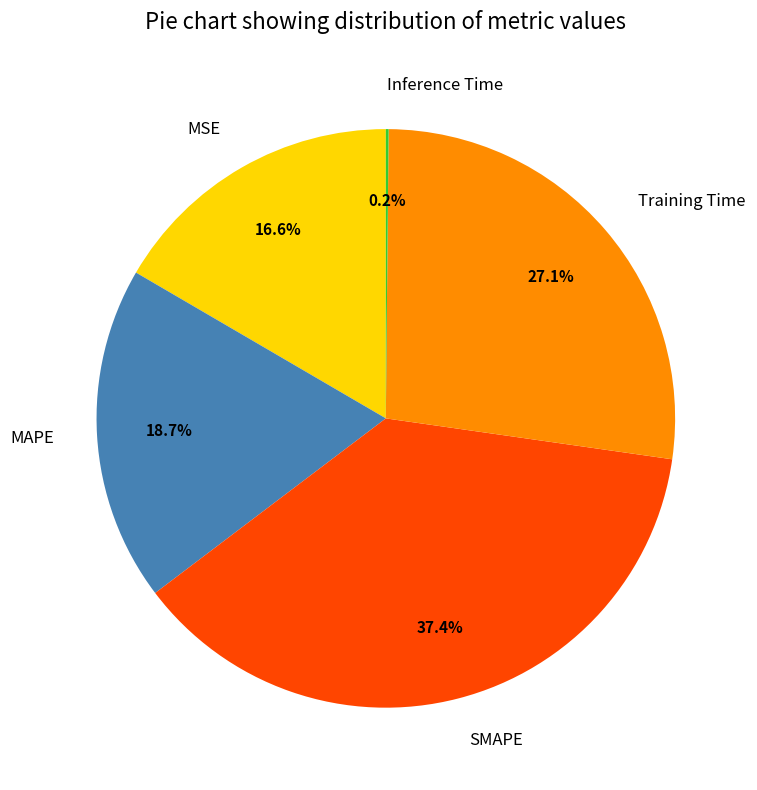

What percentage do MAPE and Training Time together represent?

45.8%